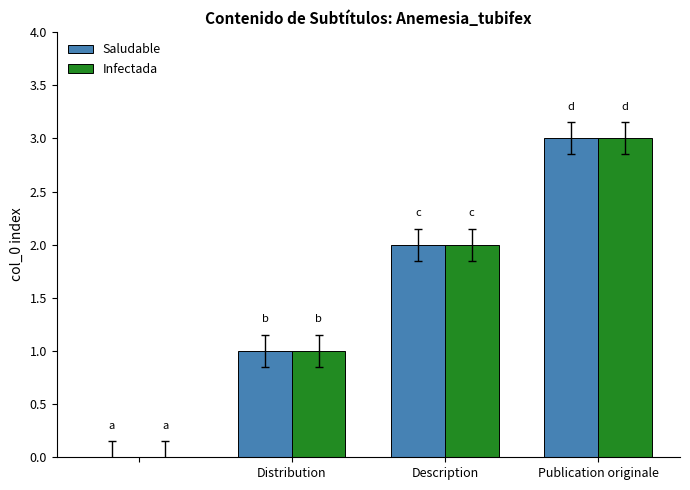

What is the sum of all Infectada values?

6